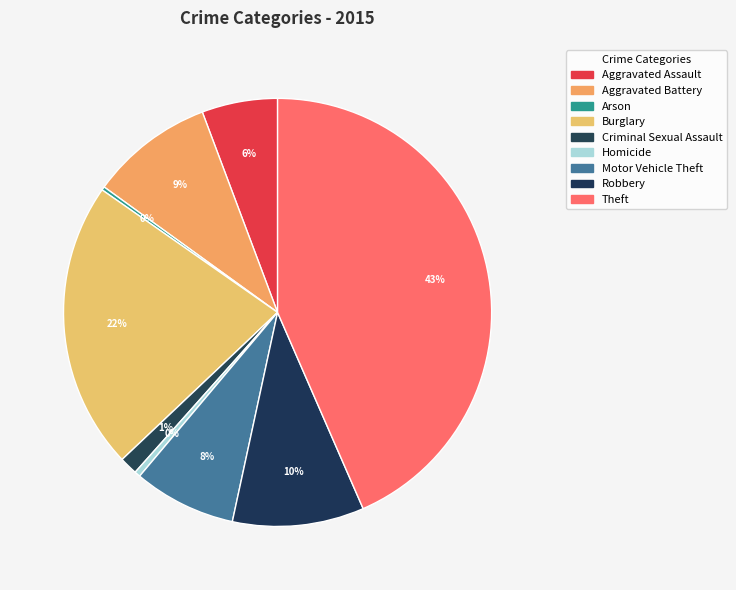

Is it true that Criminal Sexual Assault is 1% of the pie?

True